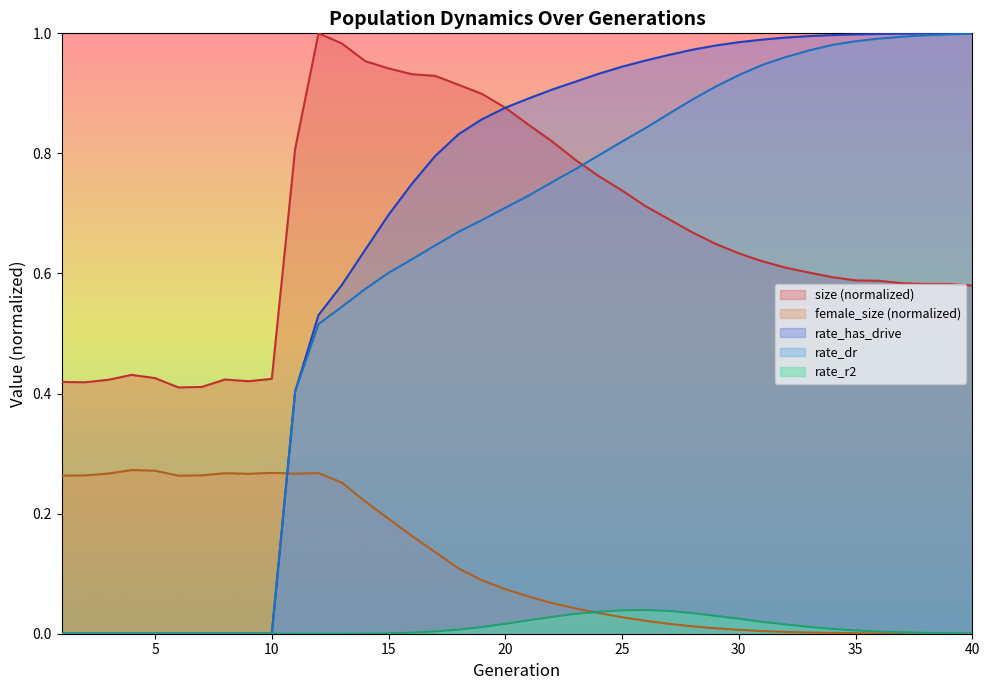

What is the sum of all rate_r2 values?

0.4